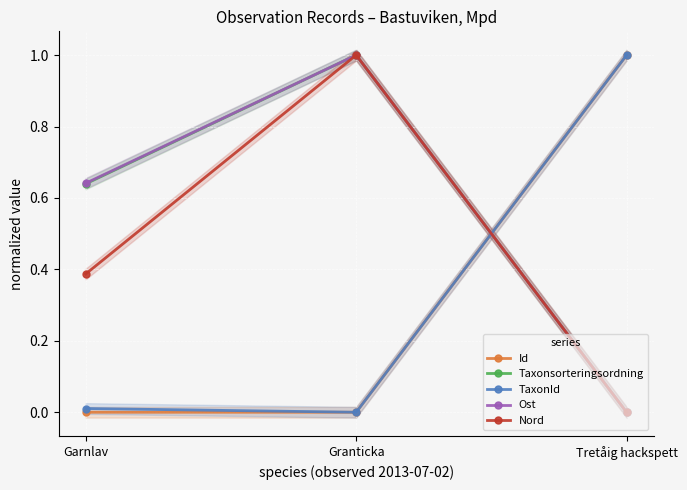

The Ost series shows 1.0 at Granticka. True or false?

True